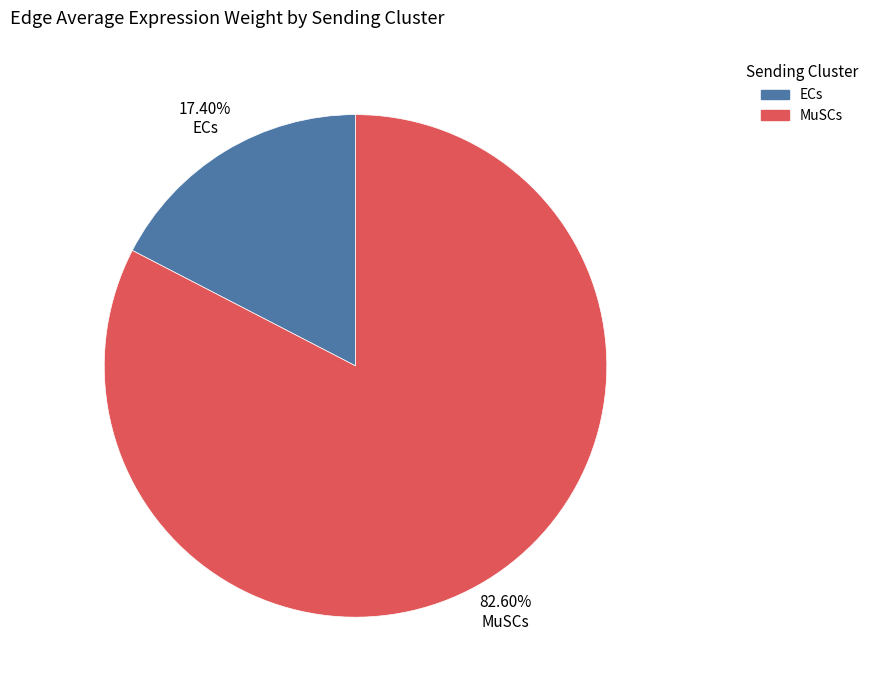

Is there a majority slice in this chart?

Yes